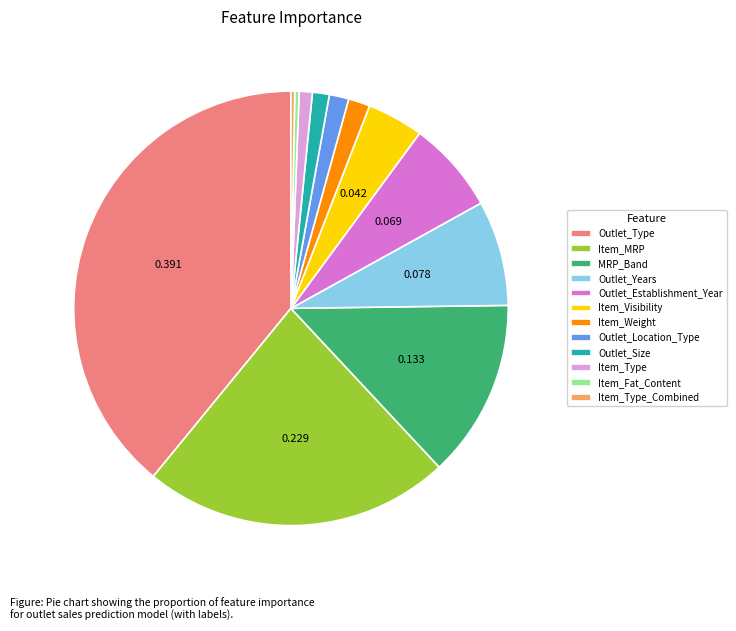

Do Item_Visibility and Item_Weight together represent more than half of the pie?

No